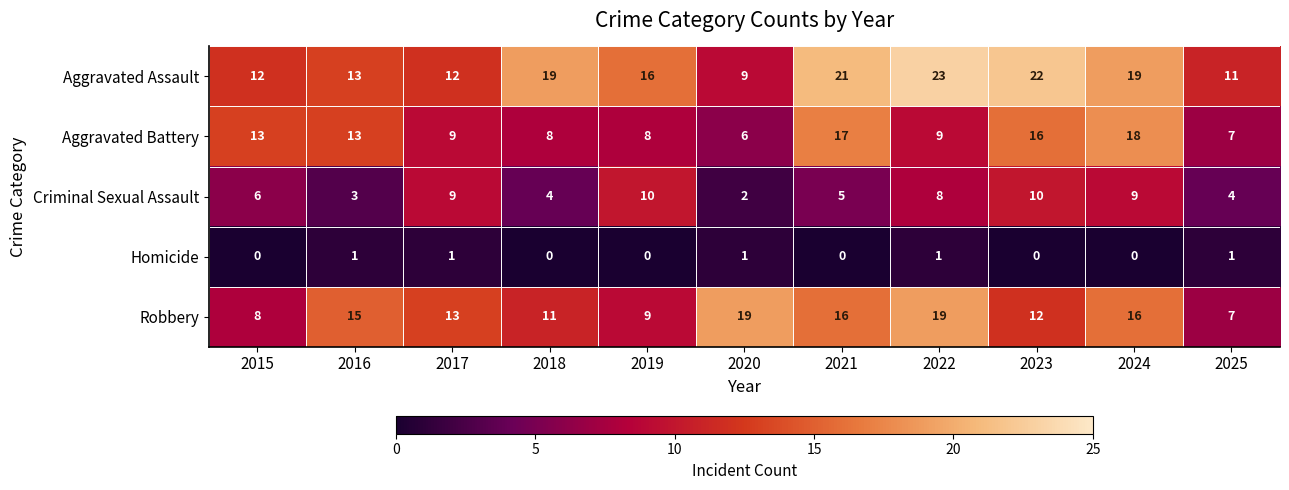

Which category has the highest value across all series?

2022